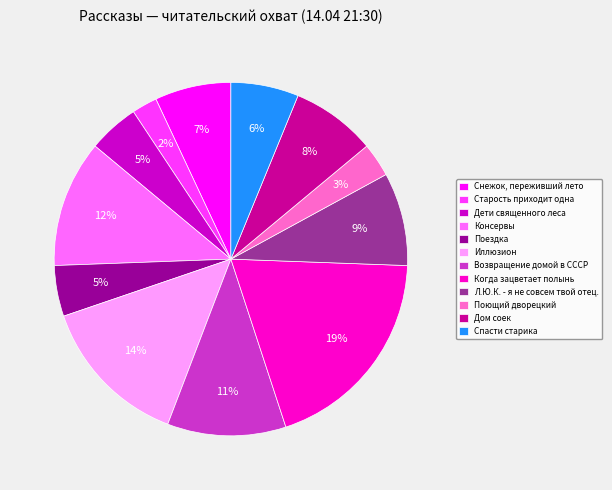

Count the number of slices in the pie.

12